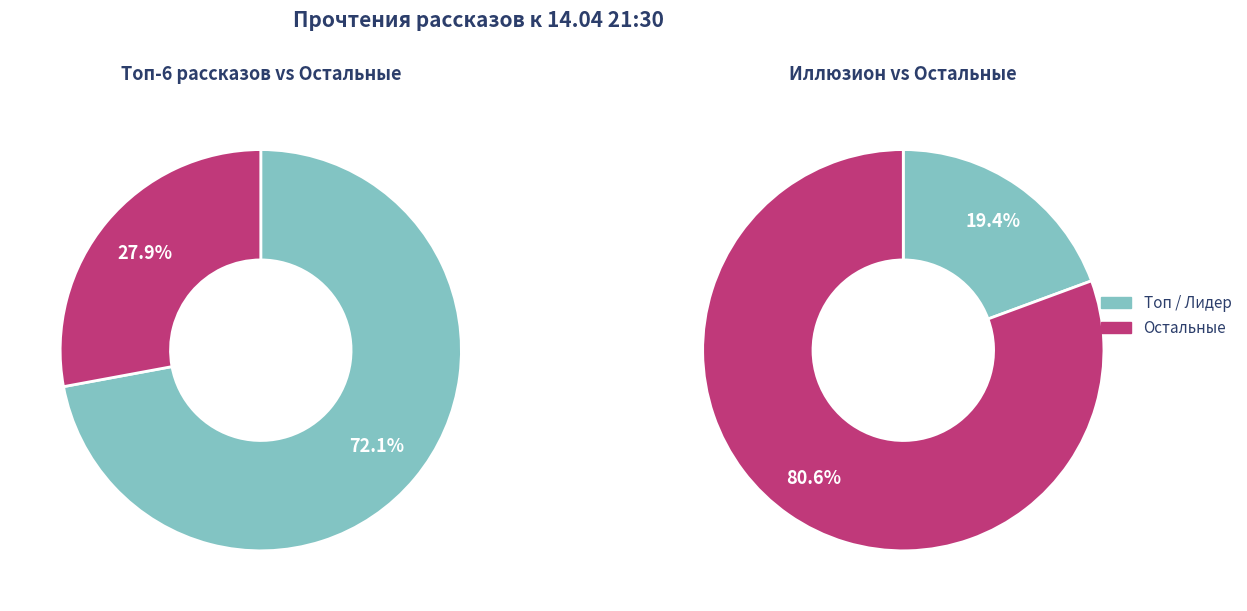

Is it true that Иллюзион is 24% of the pie?

False